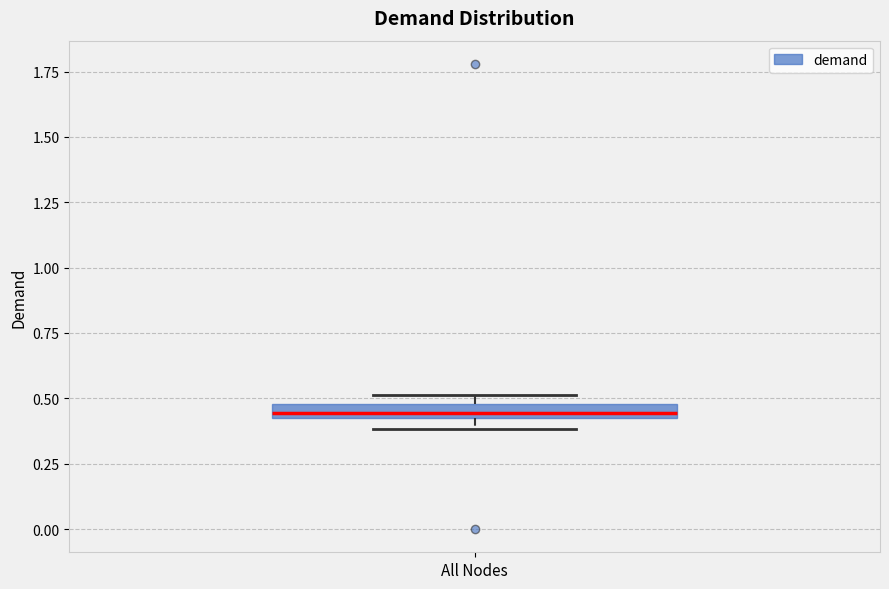

Where is the upper edge of the box for All Nodes on the y-axis? The values are not printed on the chart, so give them approximately, as read against the axis.

0.50